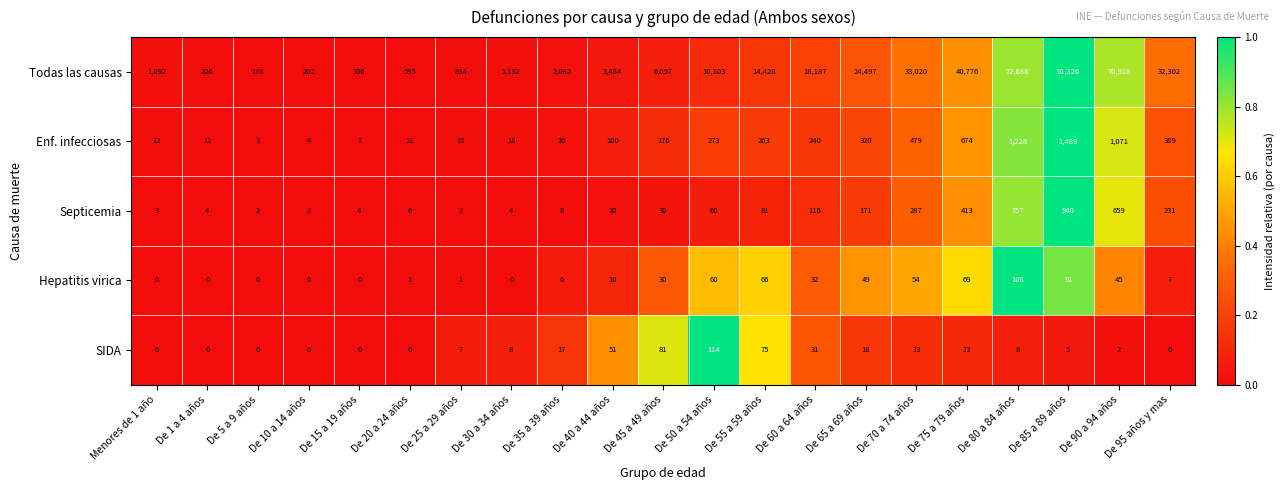

The SIDA series shows 45 at De 5 a 9 años. True or false?

False